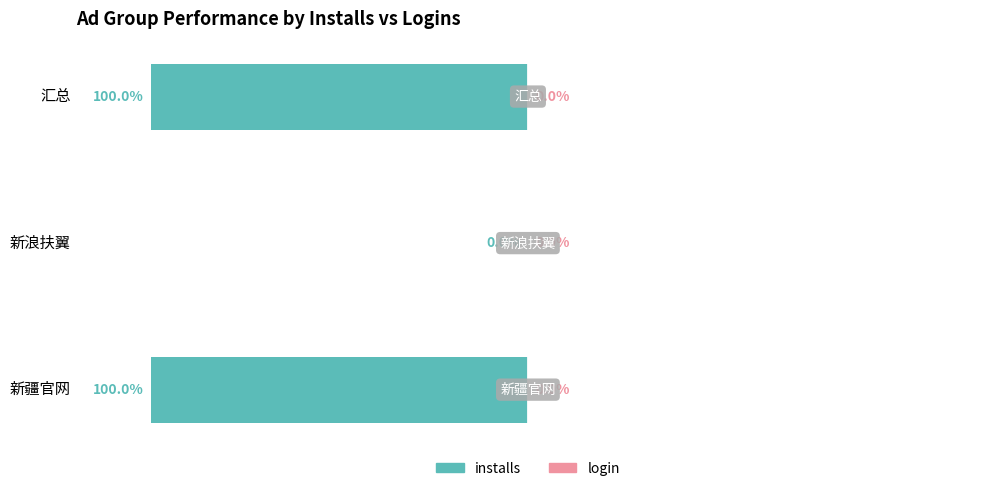

At which category does the chart reach its peak across all series?

新浪扶翼